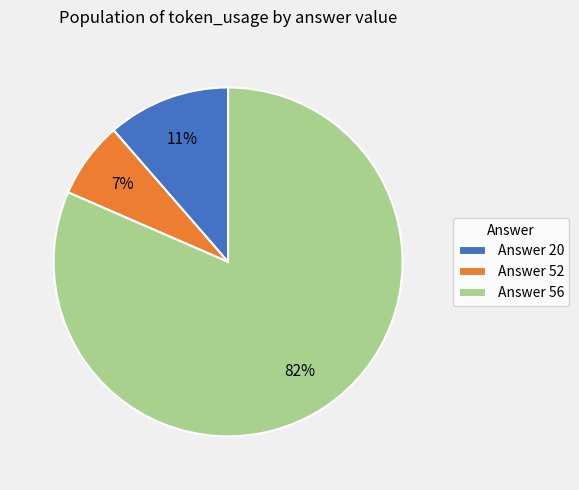

Which category has the smallest portion of the pie?

Answer 52